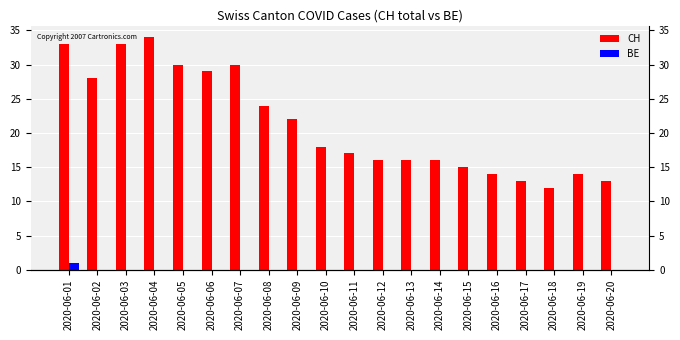

What is the difference between the maximum and minimum values in the CH series?

22